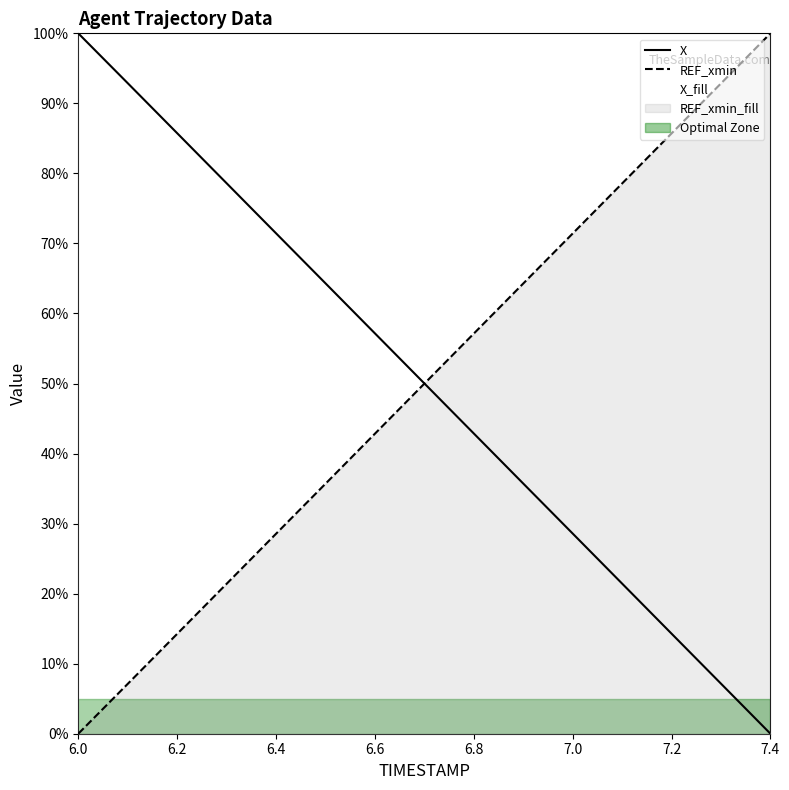

Reading left to right, what are all the values shown in this chart?

X: 1.0	0.9	0.9	0.8	0.7	0.6	0.6	0.5	0.4	0.4	0.3	0.2	0.1	0.1	0.0
REF_xmin: 0.0	0.1	0.1	0.2	0.3	0.4	0.4	0.5	0.6	0.6	0.7	0.8	0.9	0.9	1.0